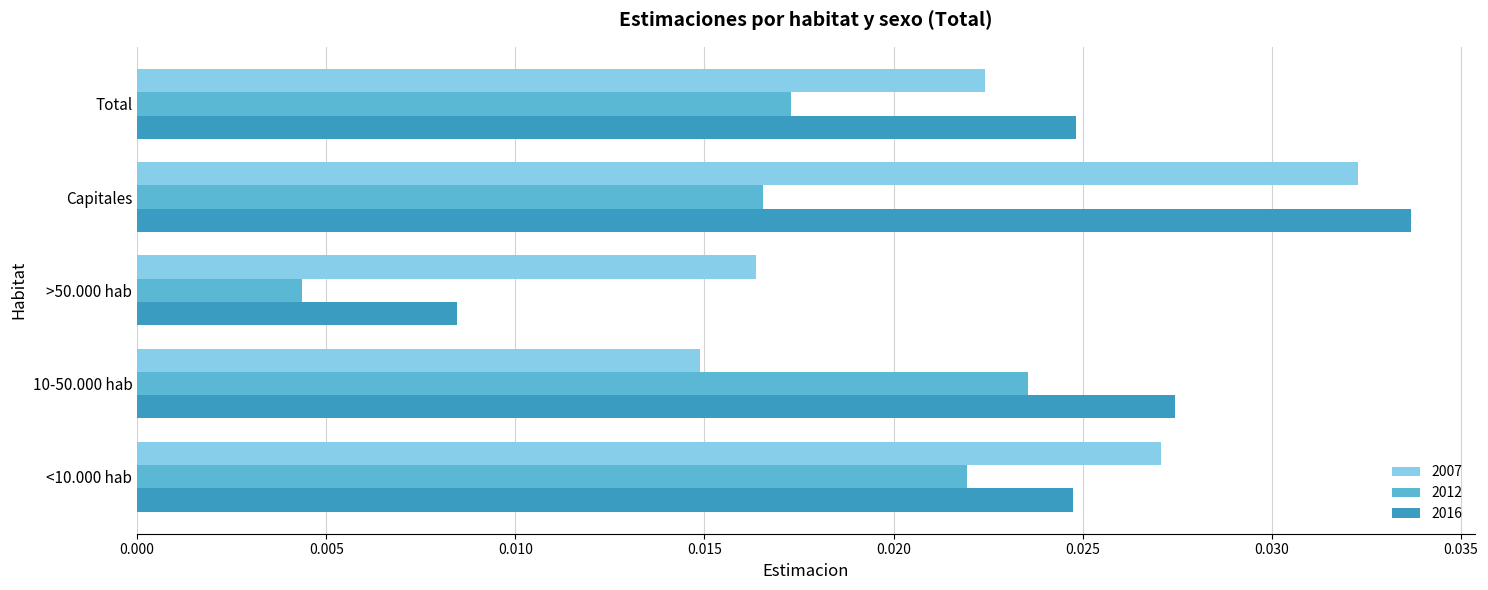

At which label is 2016 closest to 0?

>50.000 hab